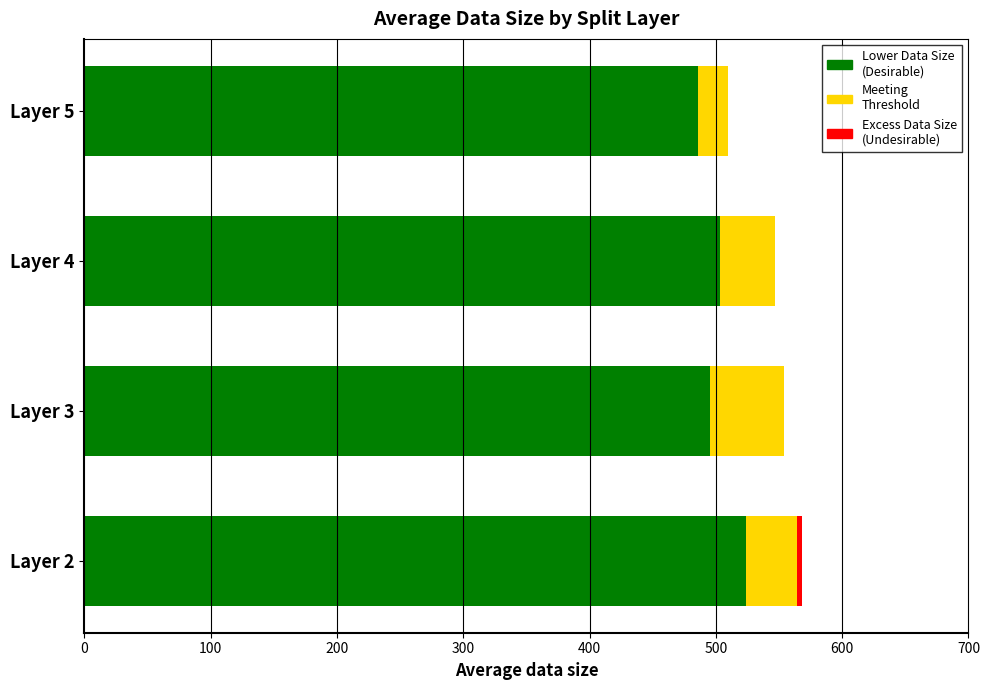

What is the total value across all series at Layer 5?

509.7